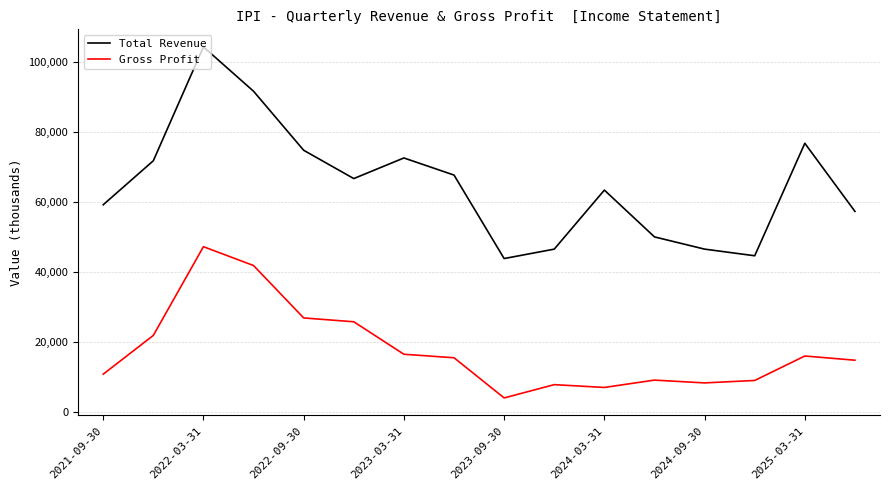

True or false: Gross Profit and Total Revenue intersect in this chart.

False